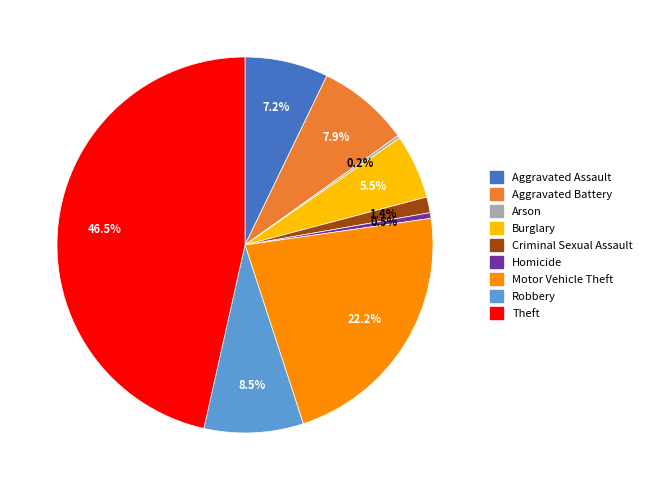

What is the largest slice in the pie chart?

Theft